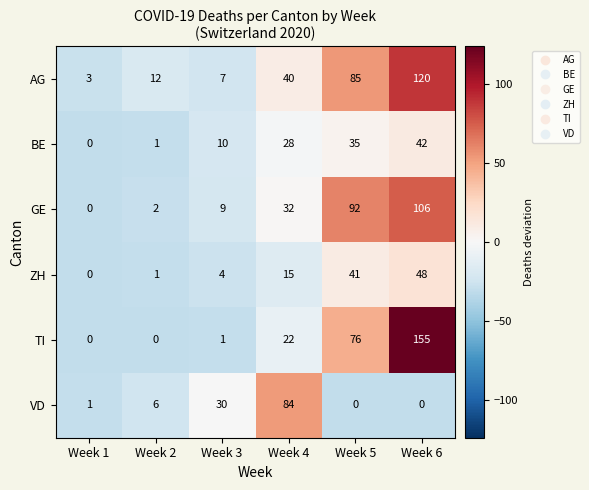

Where is GE nearest to the value 53?

Week 4